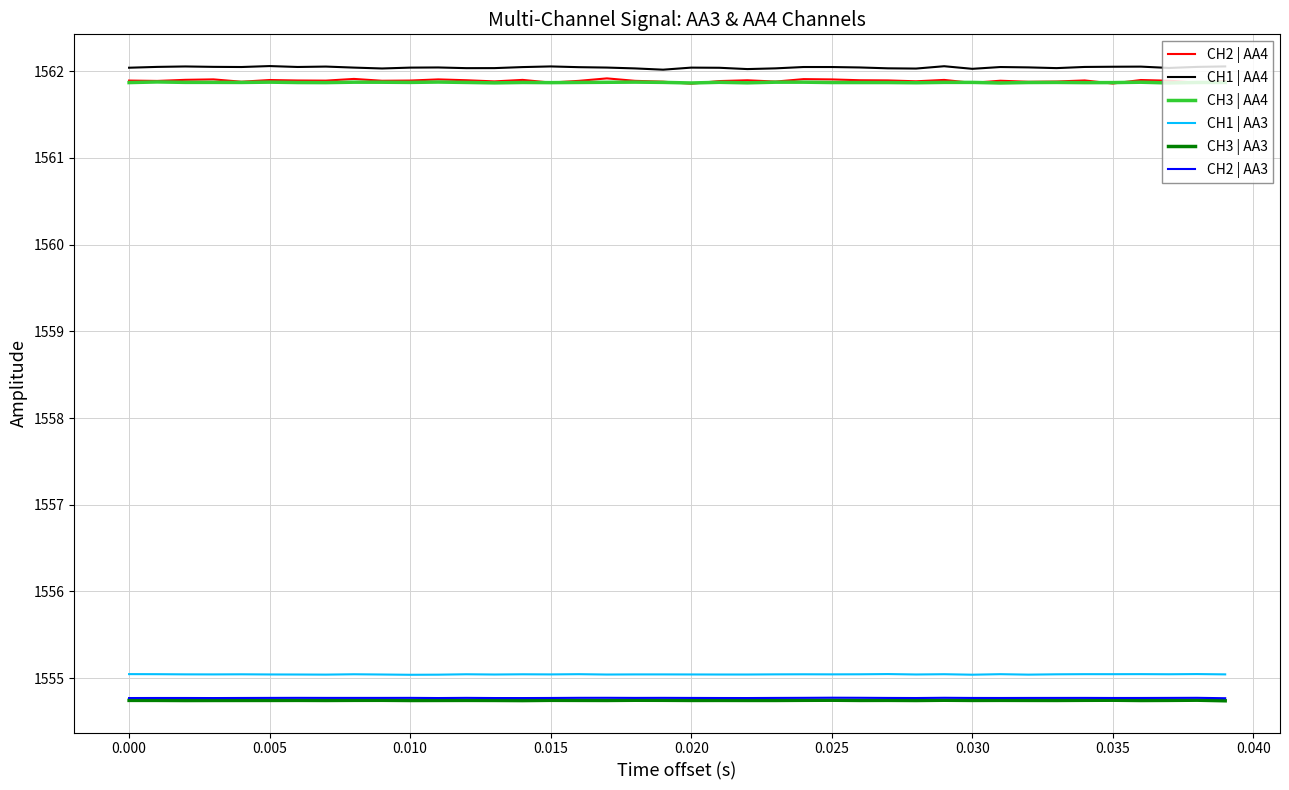

What is the maximum value for CH3 | AA3?

1554.7